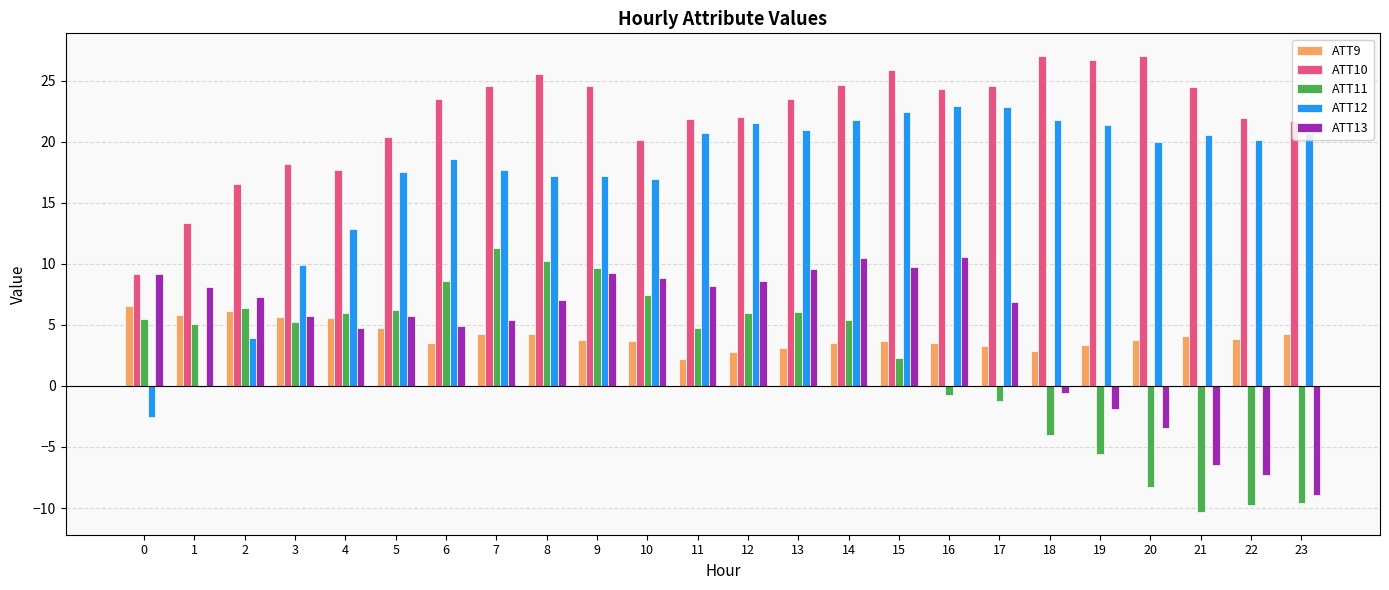

True or false: ATT9 has a value of 3.6 at 0.

False